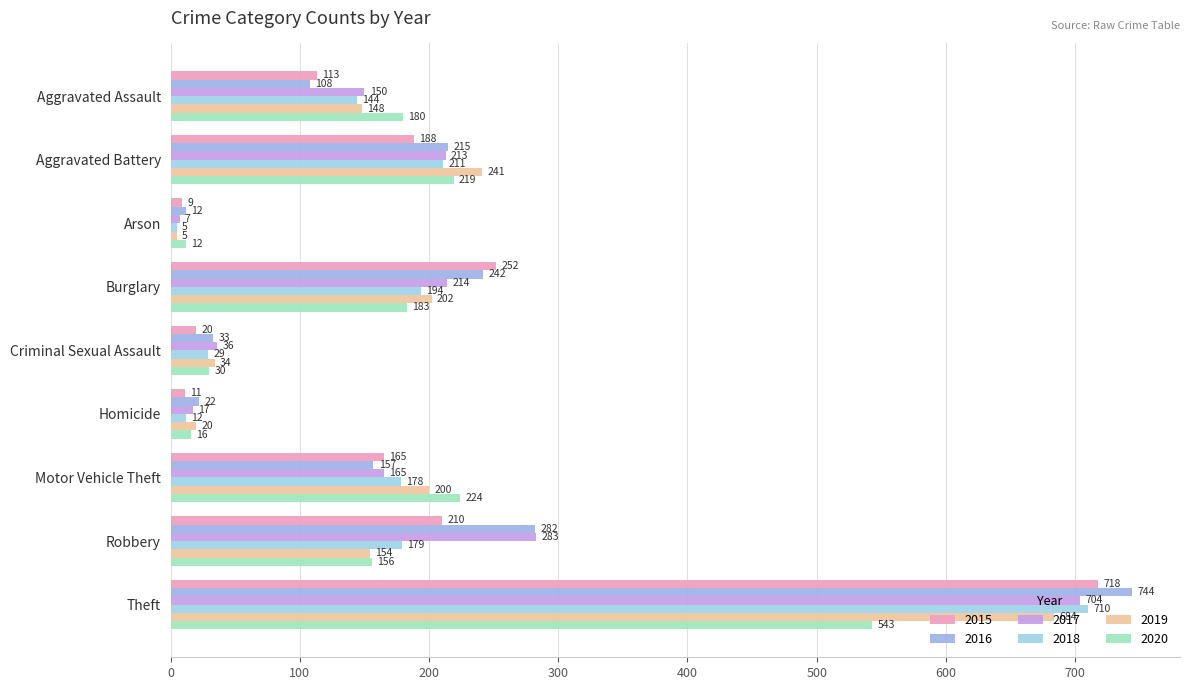

Is the value of 2020 at Theft greater than the value of 2019 at Arson?

Yes